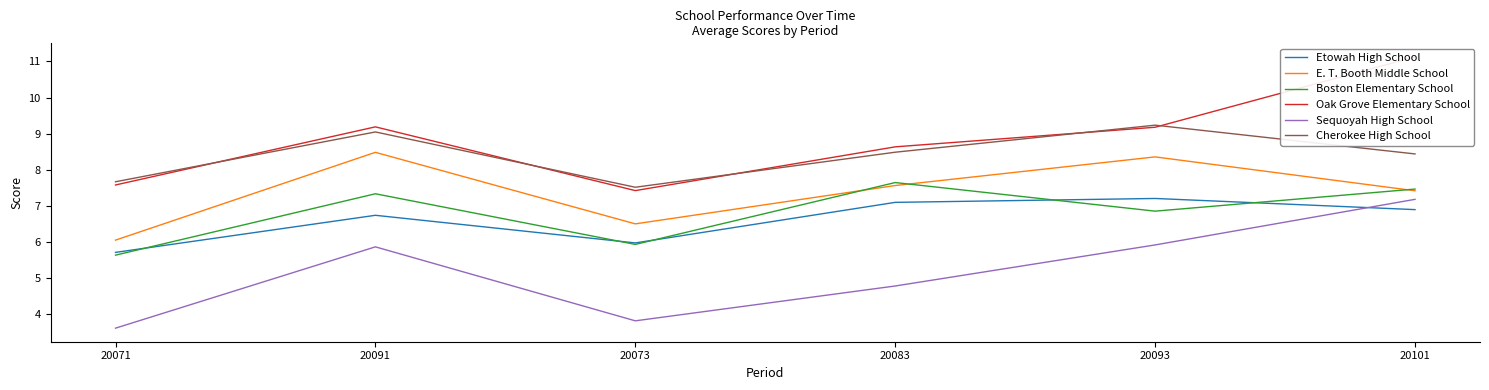

The E. T. Booth Middle School series shows 8.4 at 20093. True or false?

True